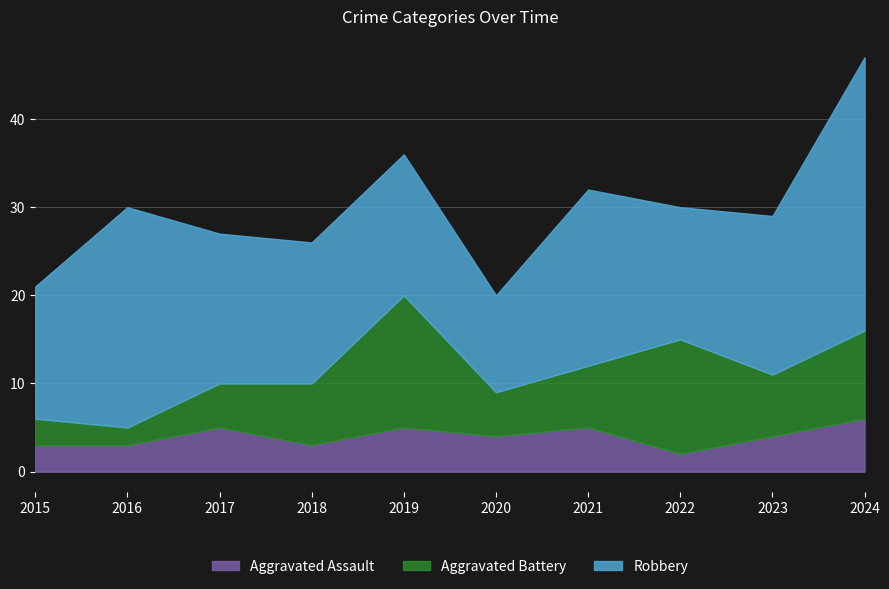

Which category has the highest value in the Robbery series?

2024